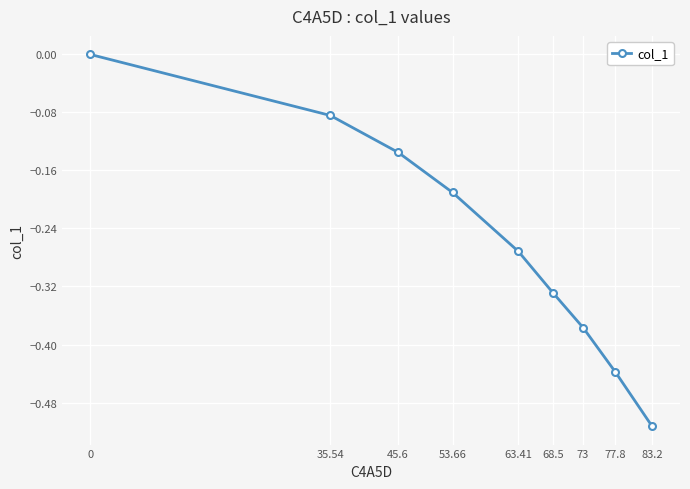

The chart shows a value of -0.0 at 53.66. True or false?

False